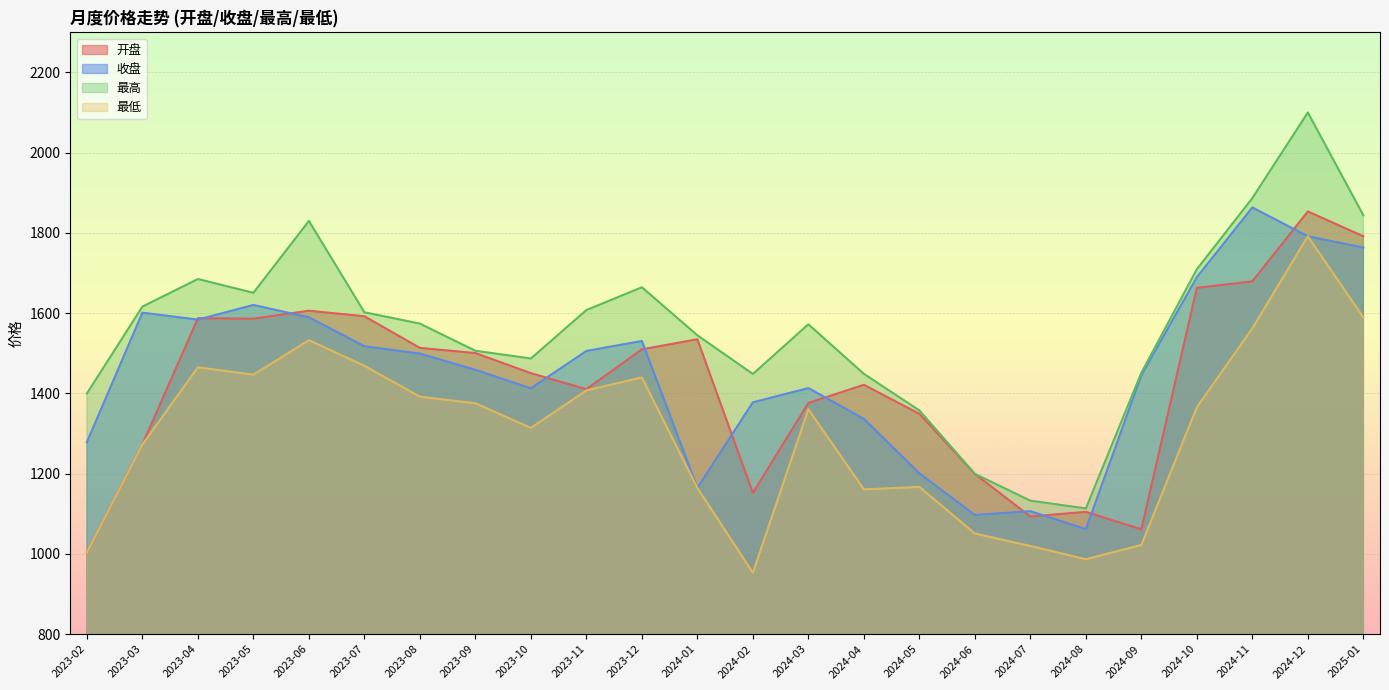

What is the difference between the second highest and second lowest values in the 最高 series?

754.2